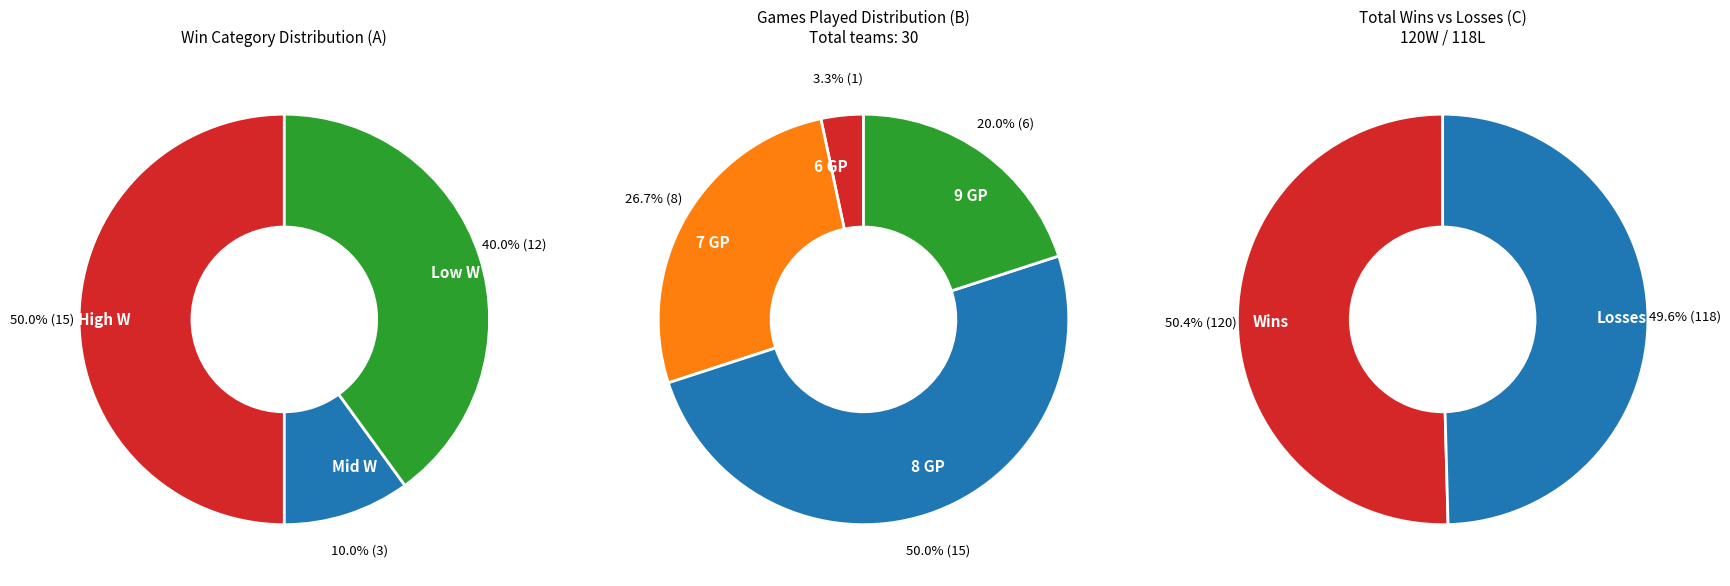

True or false: Dallas Mavericks accounts for 16% of the total.

False